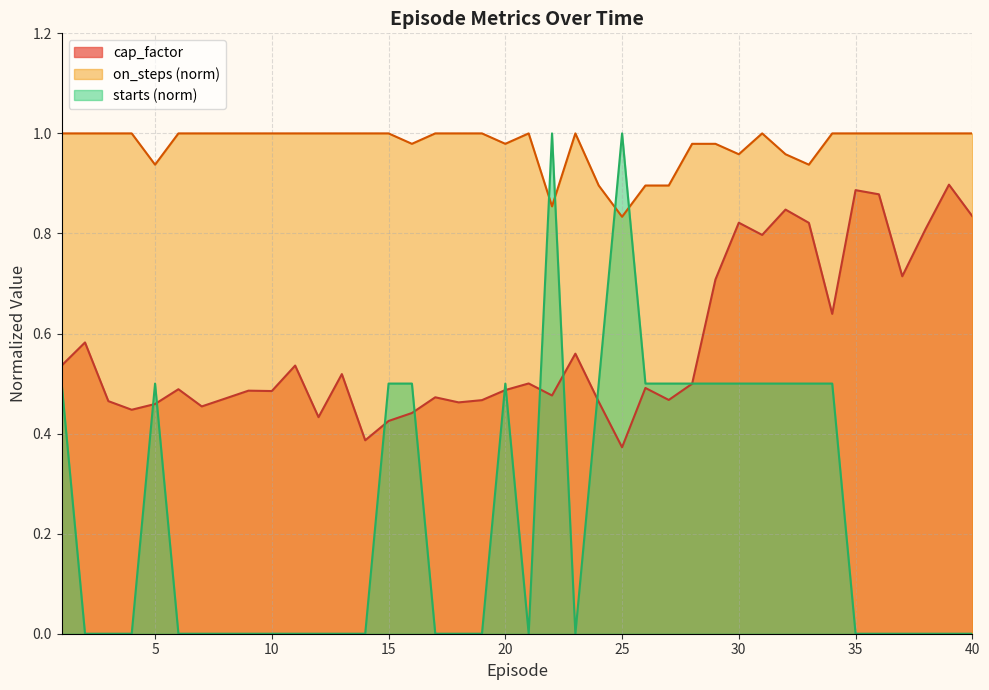

What is the difference between the maximum and minimum values in the starts series?

1.0